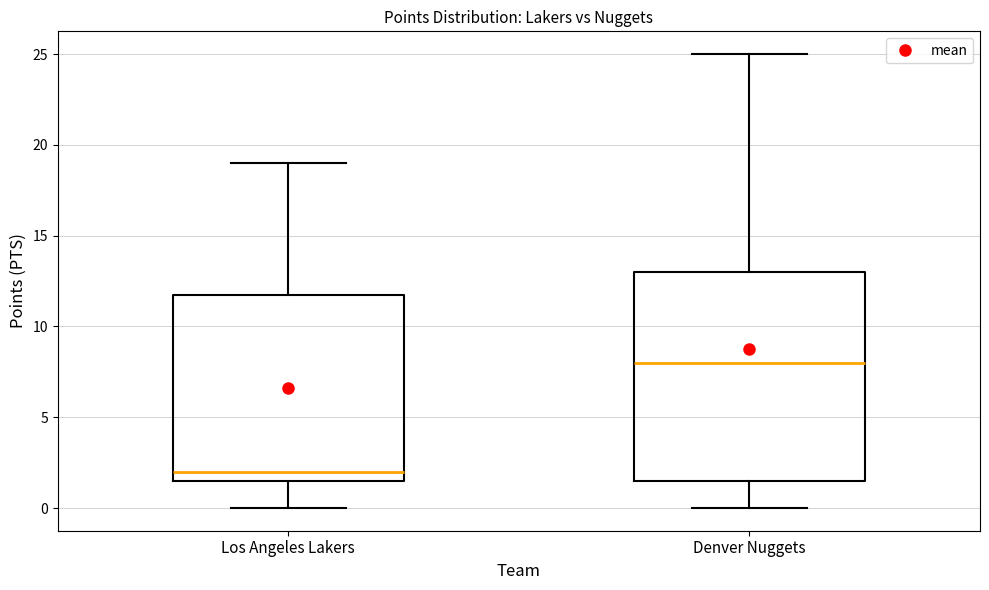

Reading left to right, transcribe this box plot: for each box, give where its median line is, the range the box spans, and where its two whiskers end, as read against the y-axis. The values are not printed on the chart, so give them approximately, as read against the axis.

Los Angeles Lakers: median 2.0, box 1.5 to 12.0, whiskers 0.0 to 19.0
Denver Nuggets: median 8.0, box 1.5 to 13.0, whiskers 0.0 to 25.0